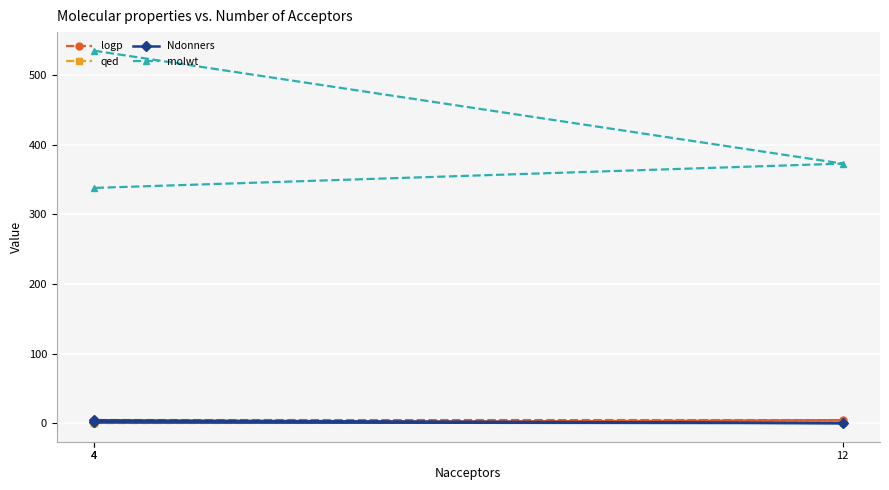

Is the value of qed at 12 greater than the value of Ndonners at 12?

Yes